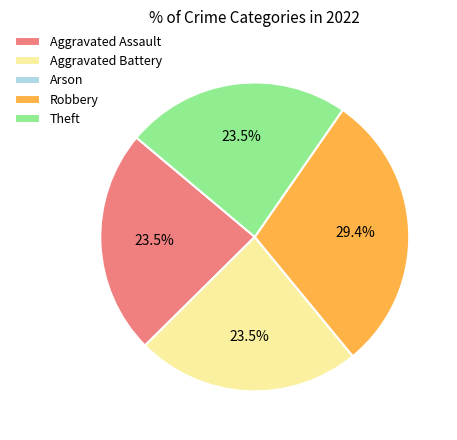

To the nearest percent, what is the combined percentage of Aggravated Battery and Theft?

47%